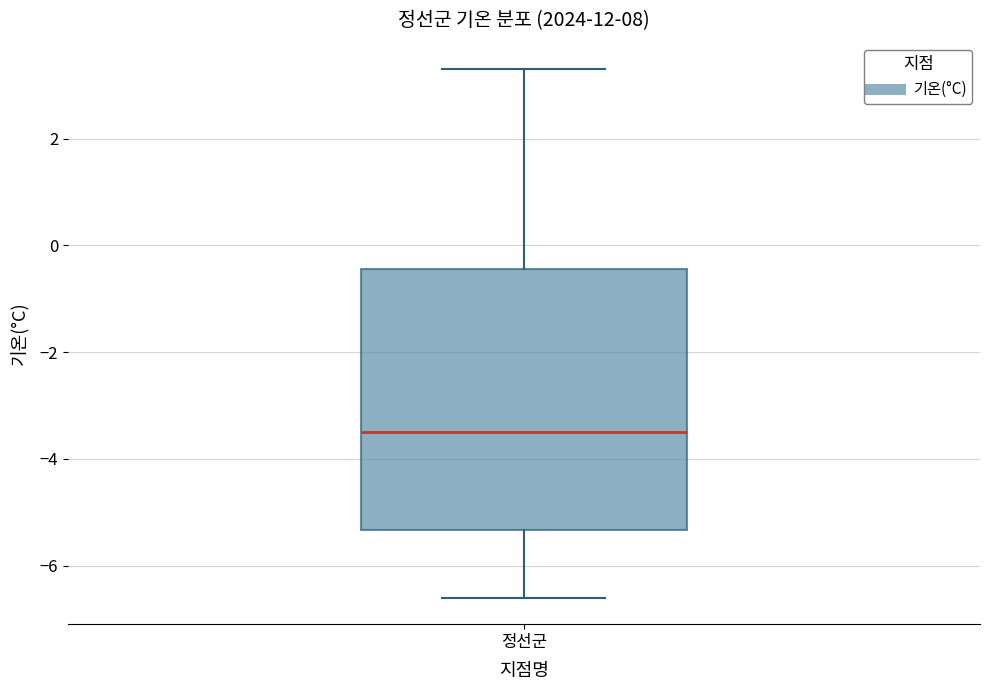

Read this box plot against the y-axis: the position of the median line, the range covered by the box, and the ends of both whiskers. The values are not printed on the chart, so give them approximately, as read against the axis.

median -3.4, box -5.4 to -0.4, whiskers -6.6 to 3.4